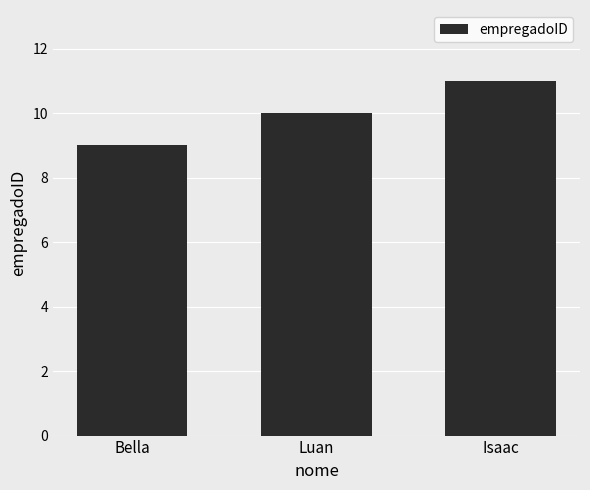

True or false: the data shows 13 at Luan.

False